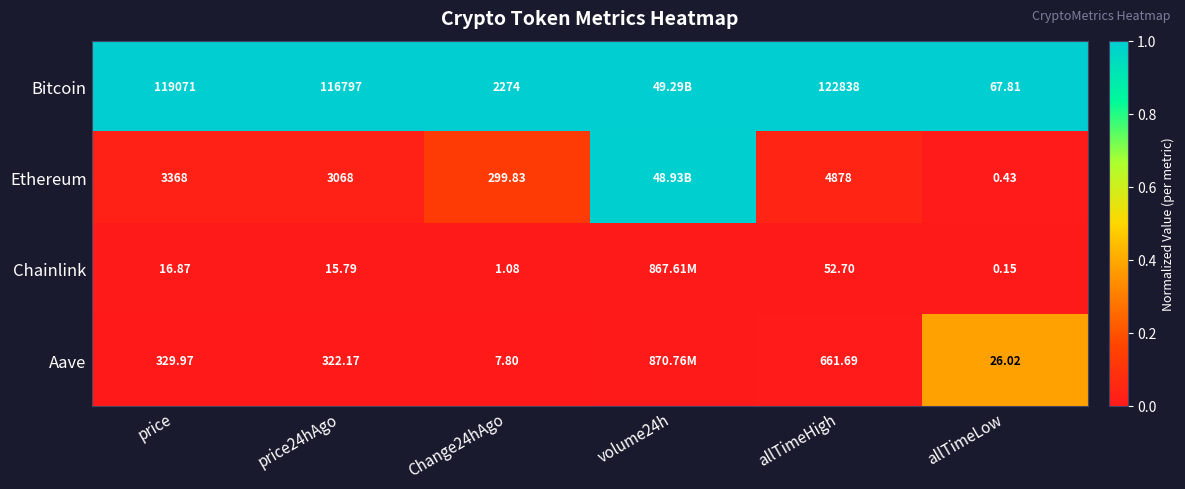

At allTimeHigh, list the series in order from smallest to largest.

Chainlink, Aave, Ethereum, Bitcoin